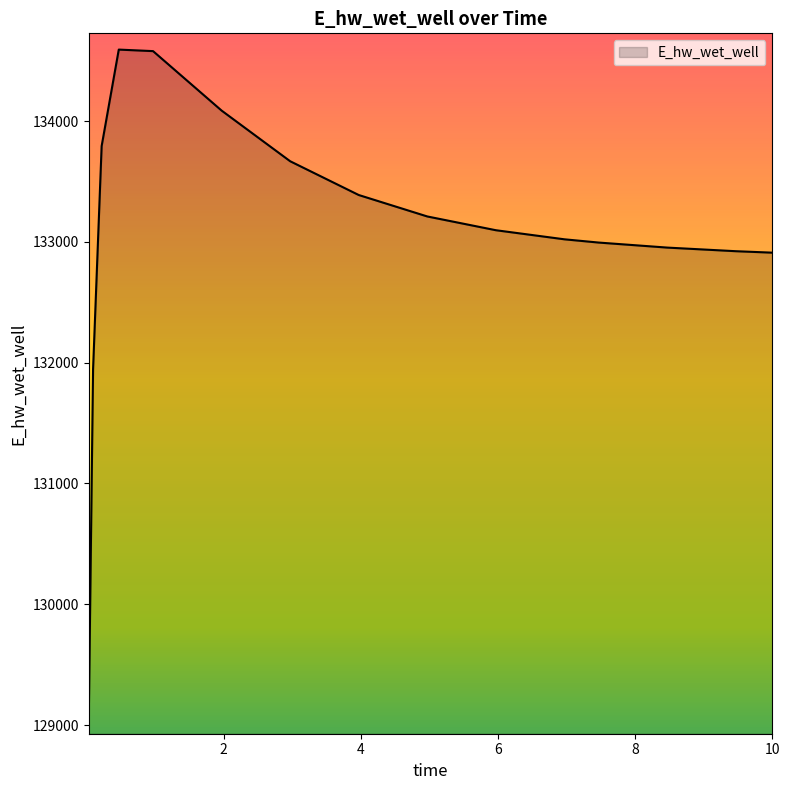

What is the maximum value shown in the chart?

134591.9